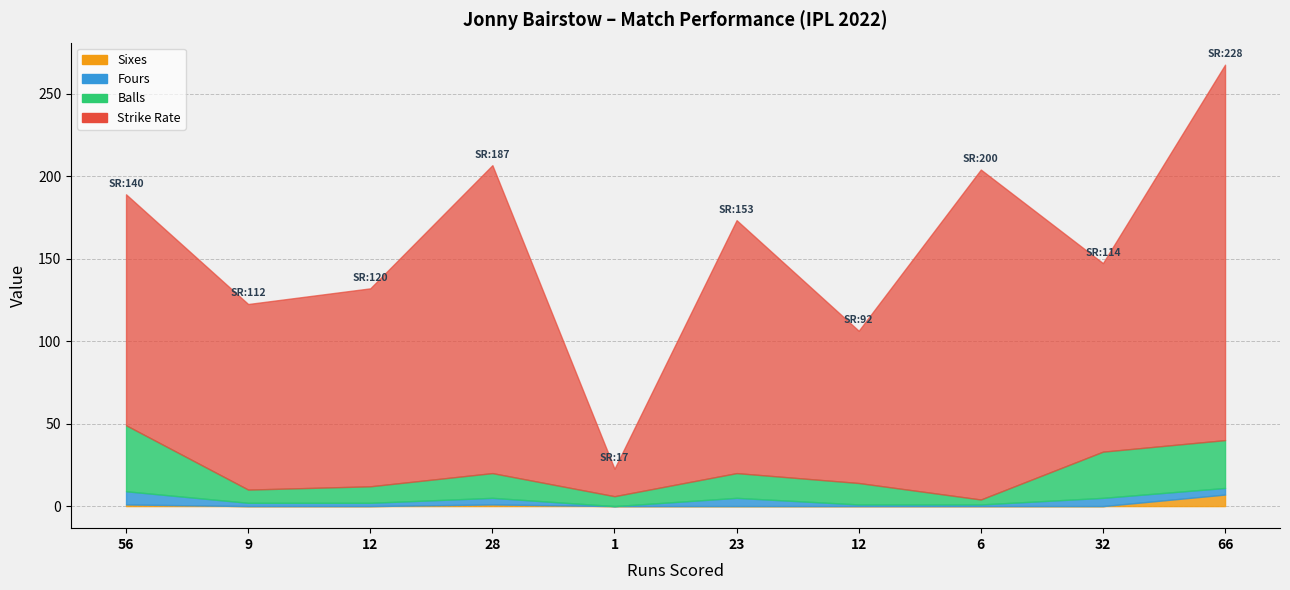

What is the maximum value shown in the chart?

227.6